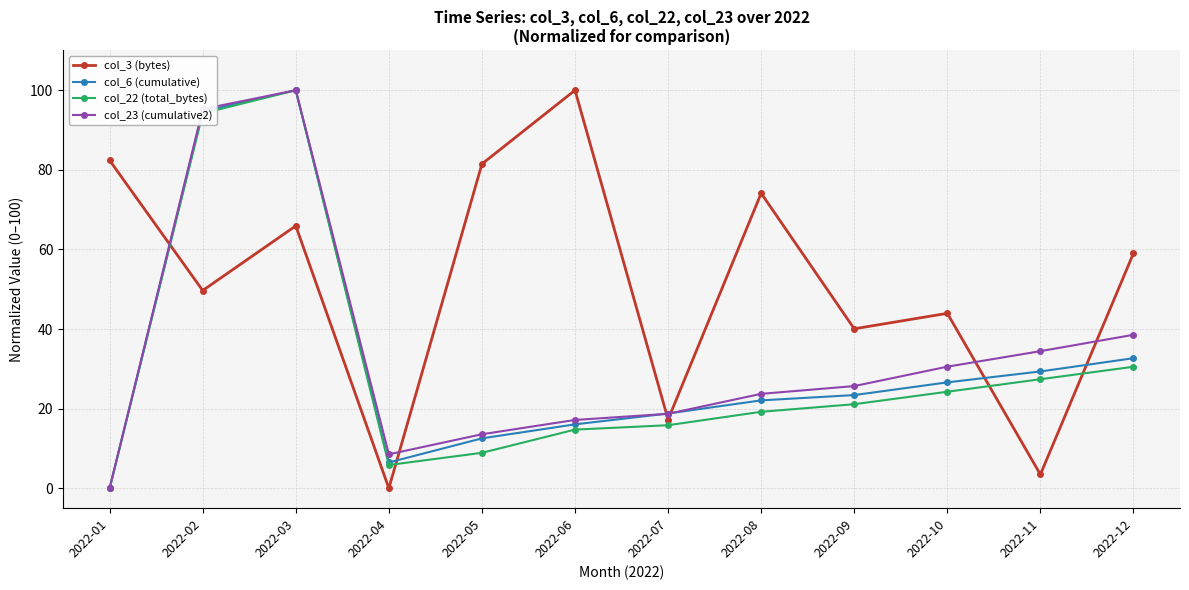

What is the difference between the maximum and minimum values in the col_3 (bytes) series?

100.0